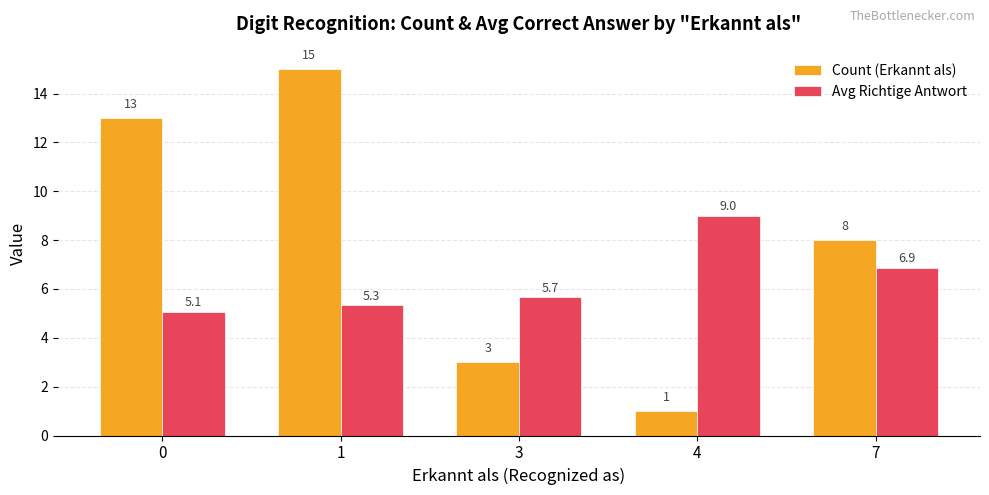

Rank the series at 1 from highest to lowest value.

Count (Erkannt als), Avg Richtige Antwort